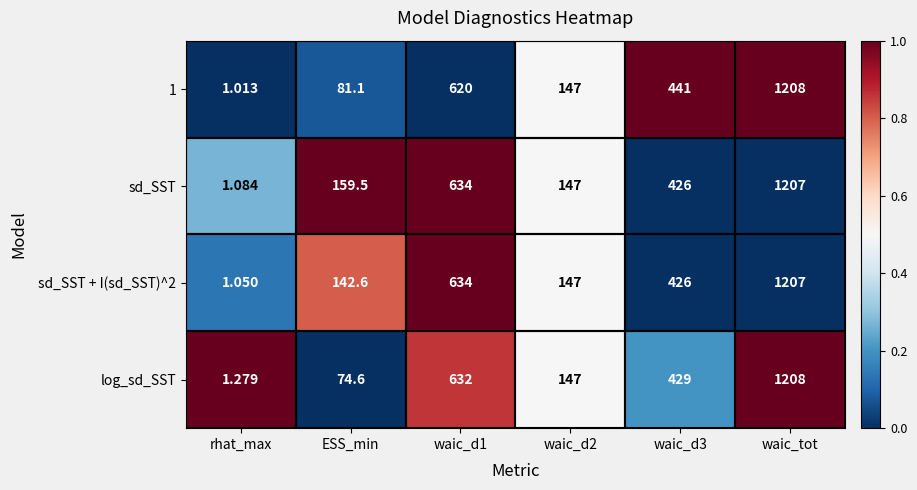

Which label corresponds to the largest value in the chart?

waic_tot